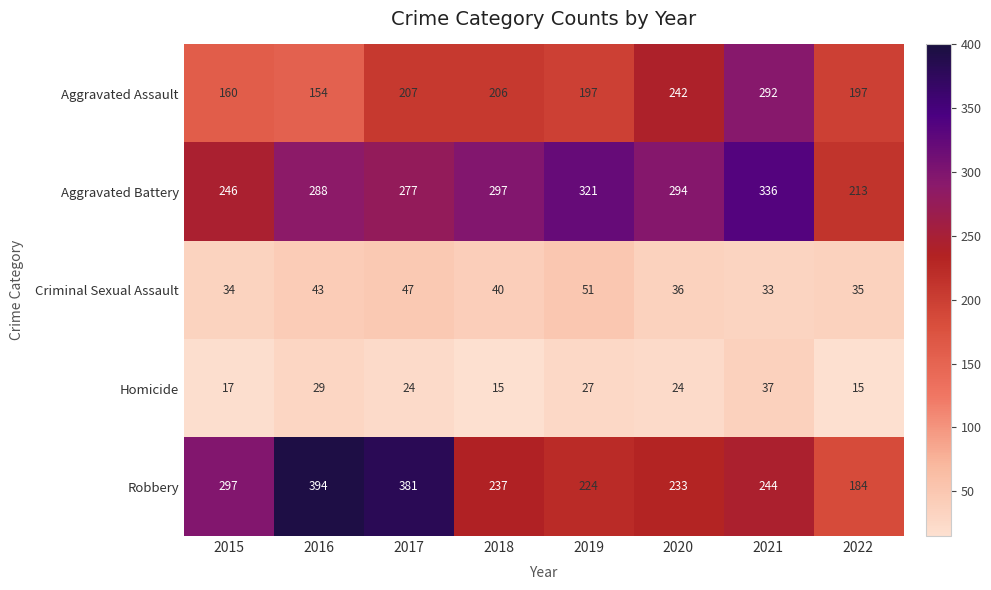

Which series has the largest range (max minus min)?

Robbery